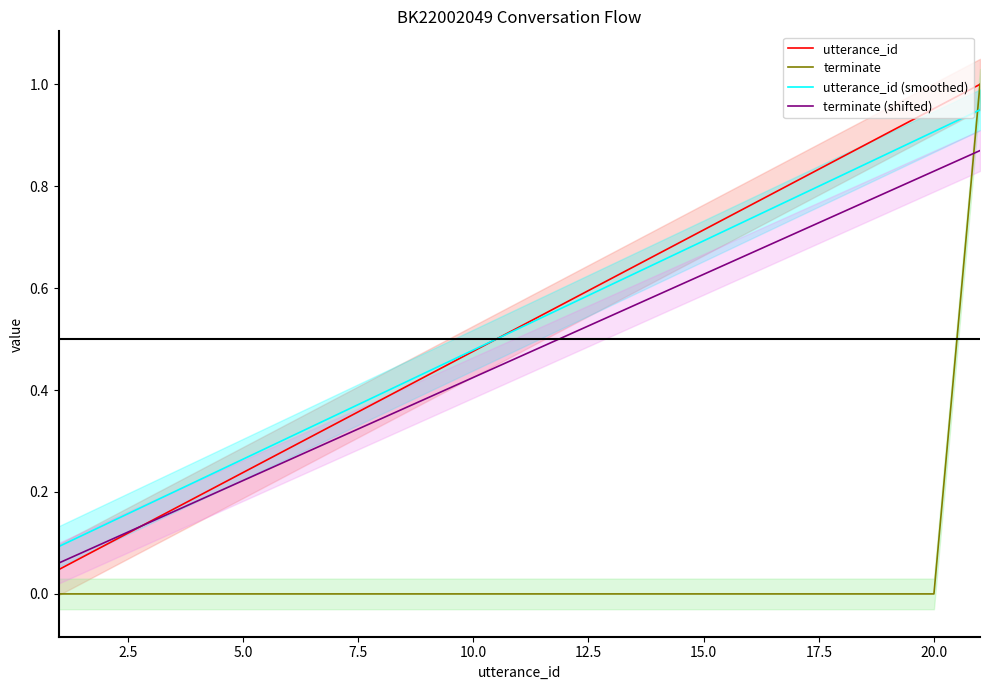

What is the sum of all terminate values?

1.0